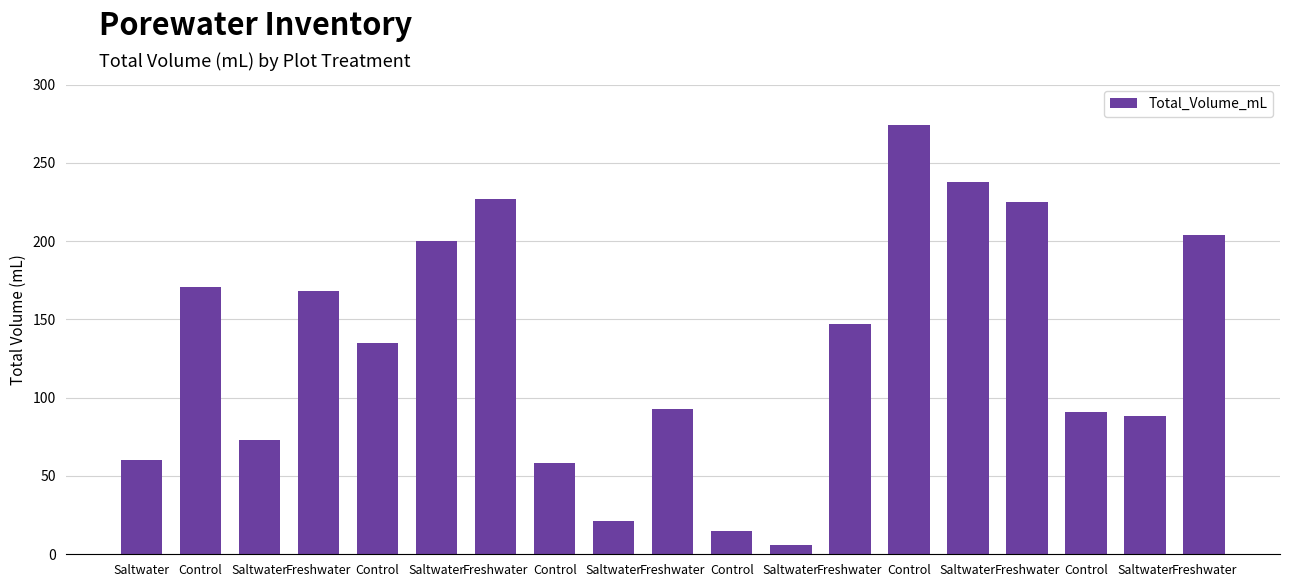

Where does the data first go above 135?

Control